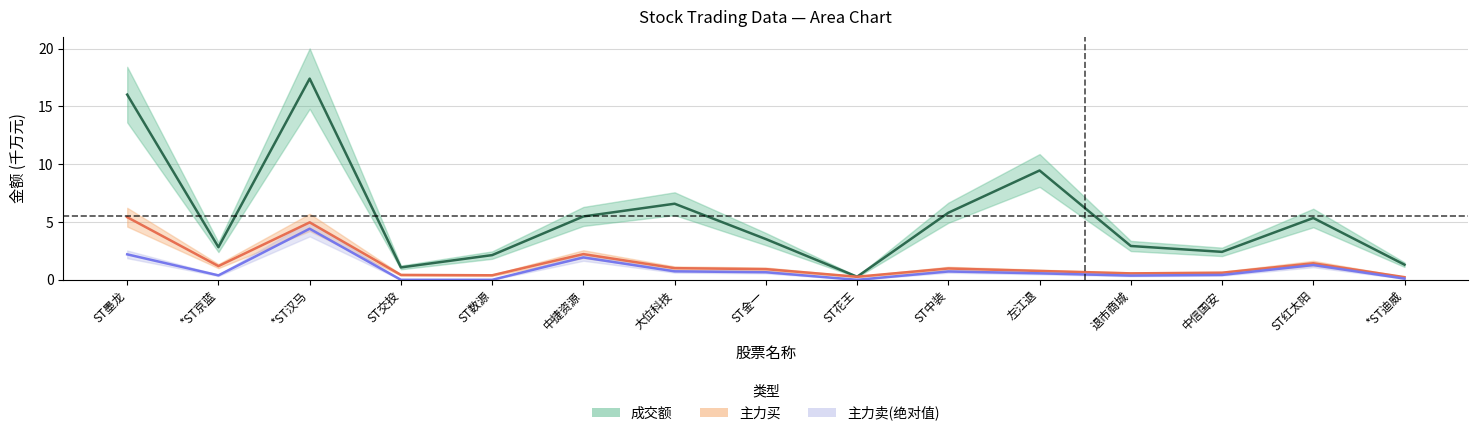

Reading left to right, list all the values displayed in this chart.

成交额: 16.0	2.8	17.4	1.1	2.1	5.5	6.6	3.5	0.3	5.8	9.5	2.9	2.4	5.3	1.3
主力买: 5.4	1.2	5.0	0.4	0.4	2.2	1.0	0.9	0.3	1.0	0.8	0.6	0.6	1.4	0.2
主力卖_abs: 2.2	0.4	4.4	0.0	0.0	1.9	0.7	0.7	0.0	0.7	0.6	0.4	0.4	1.3	0.1